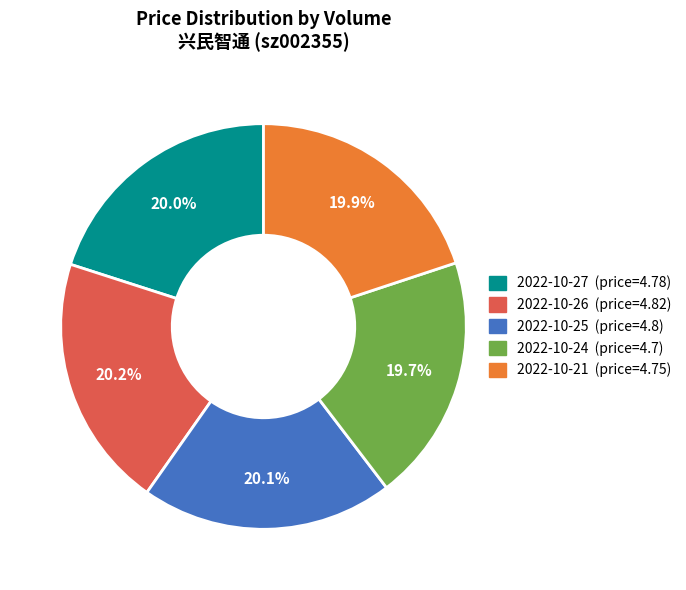

Is there a majority slice in this chart?

No